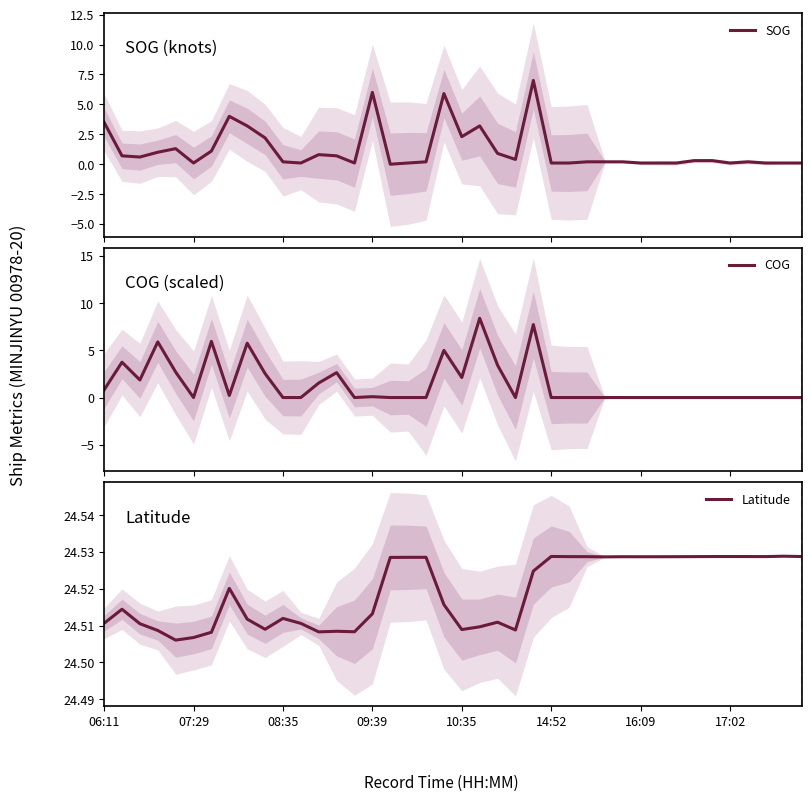

The value of Latitude at 9 is 24.5. True or false?

True